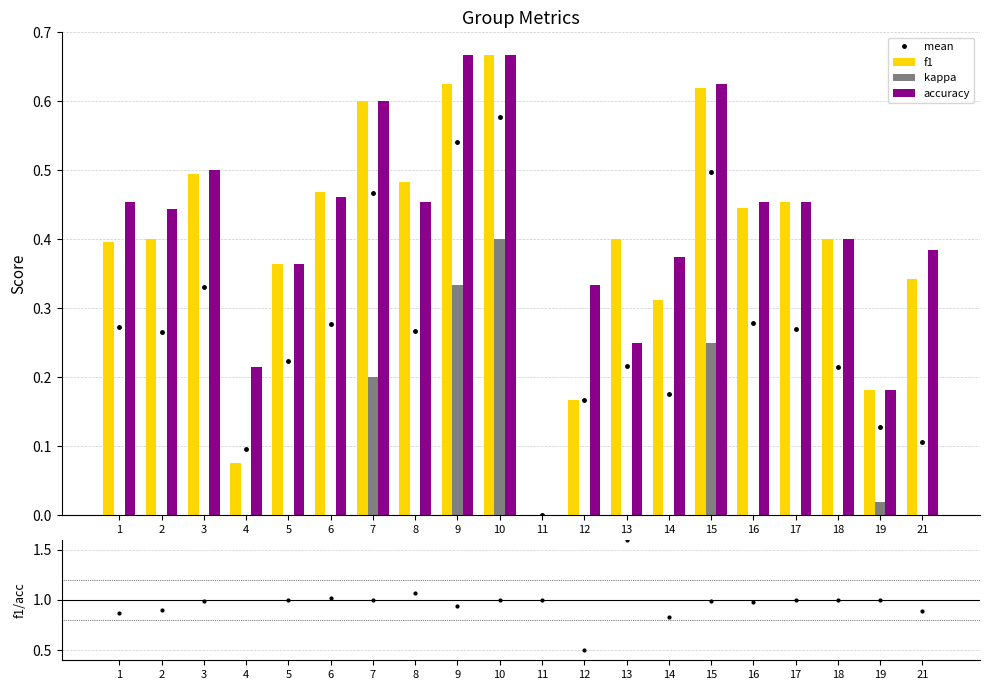

At 3, list the series in order from largest to smallest.

f1/accuracy, accuracy, f1, mean, kappa